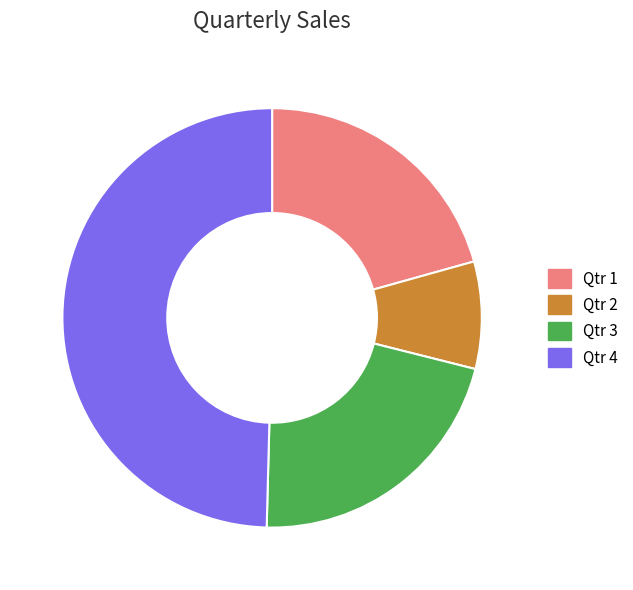

How many slices are in this pie chart?

4